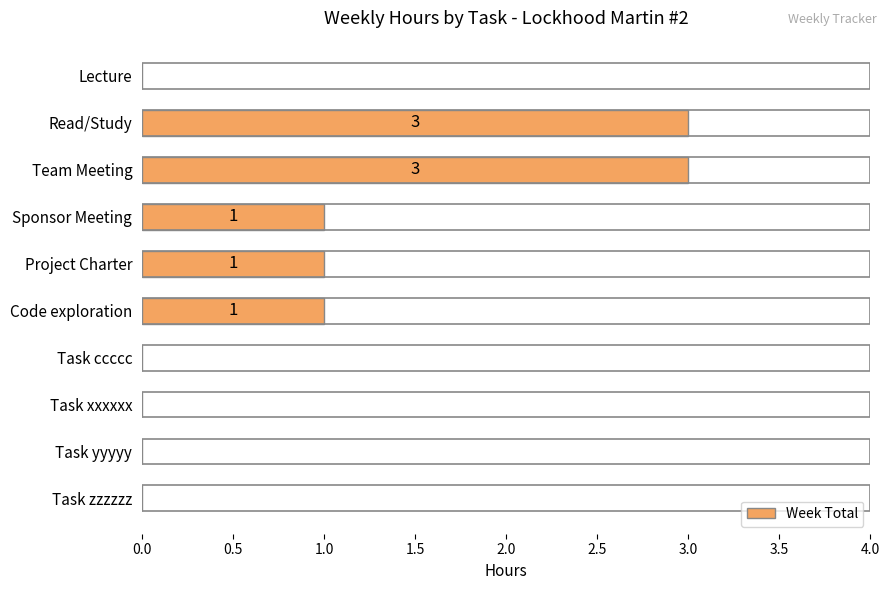

What is the change in value from Read/Study to Task yyyyy?

-3